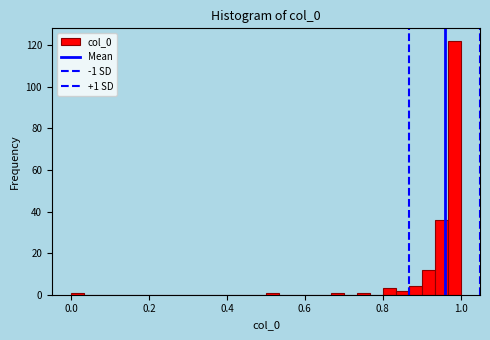

Around what value on the x-axis is the tallest bar? Give the approximate position of its centre, as read against the axis.

0.98